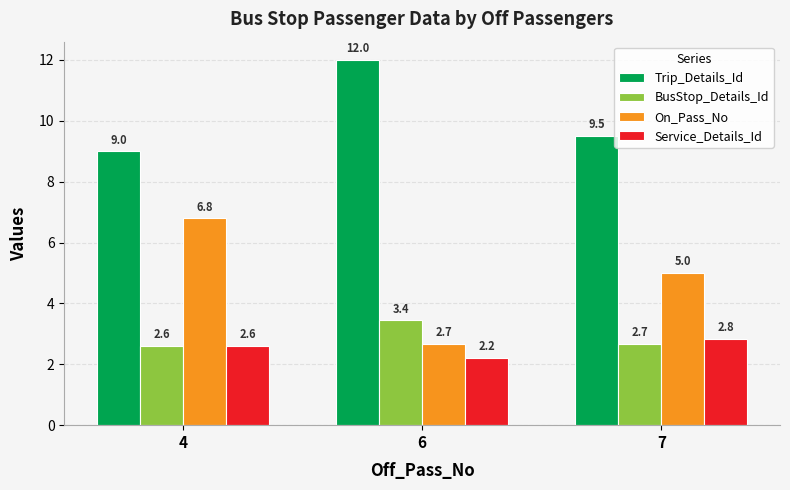

What is the total value across all series at 7?

20.0